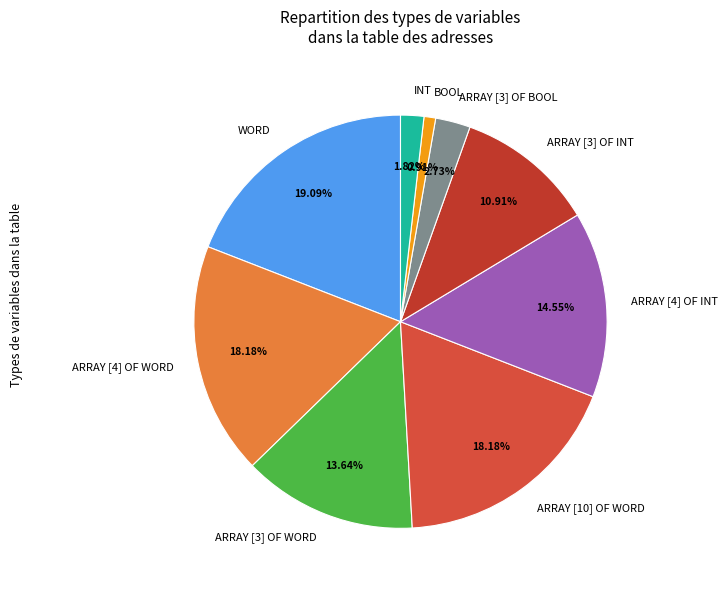

What portion of the pie excludes ARRAY [3] OF BOOL?

97.3%